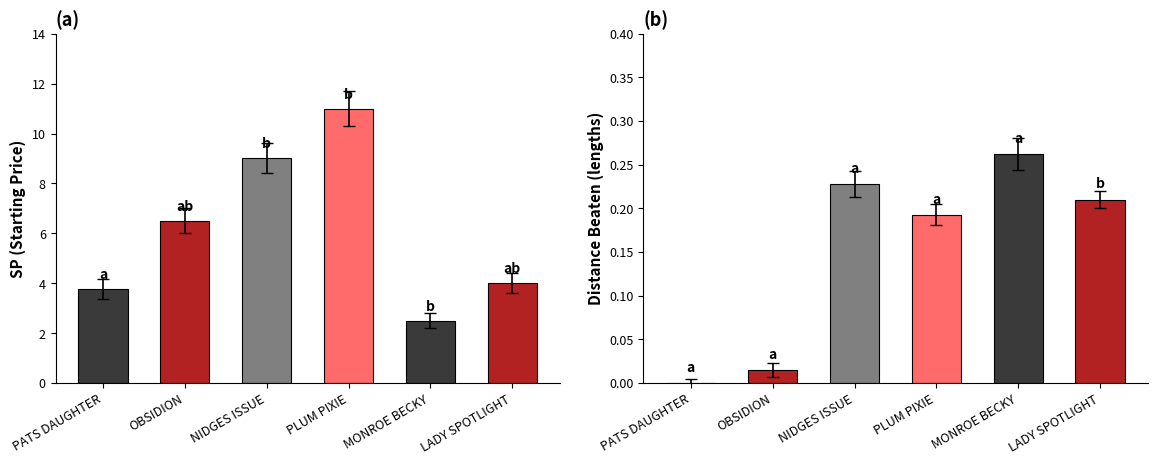

List the series in order of their overall mean, lowest first.

distance_beaten, sp